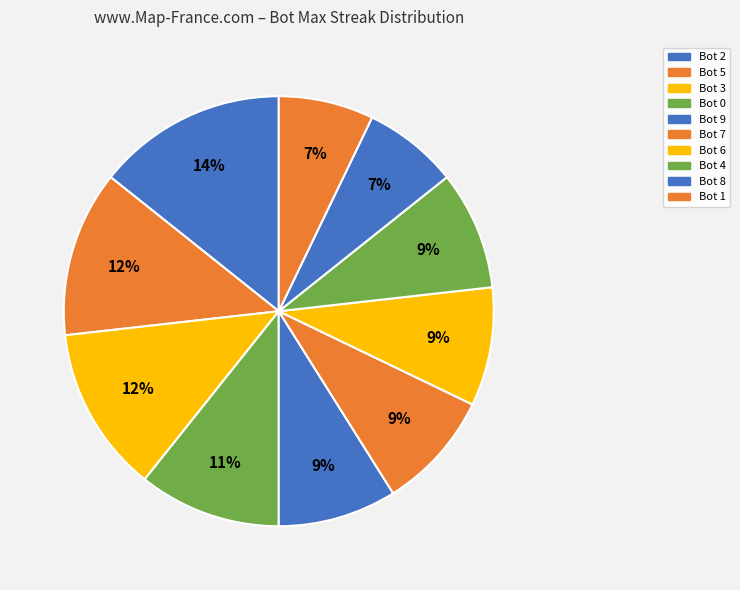

Does Bot 8 account for over 50% of the chart?

No